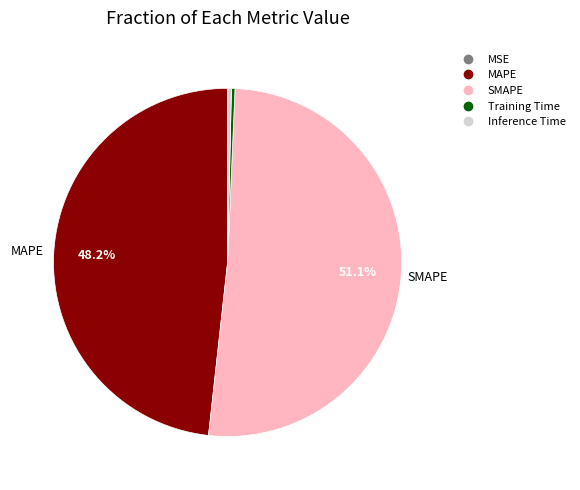

True or false: MAPE accounts for 40% of the total.

False